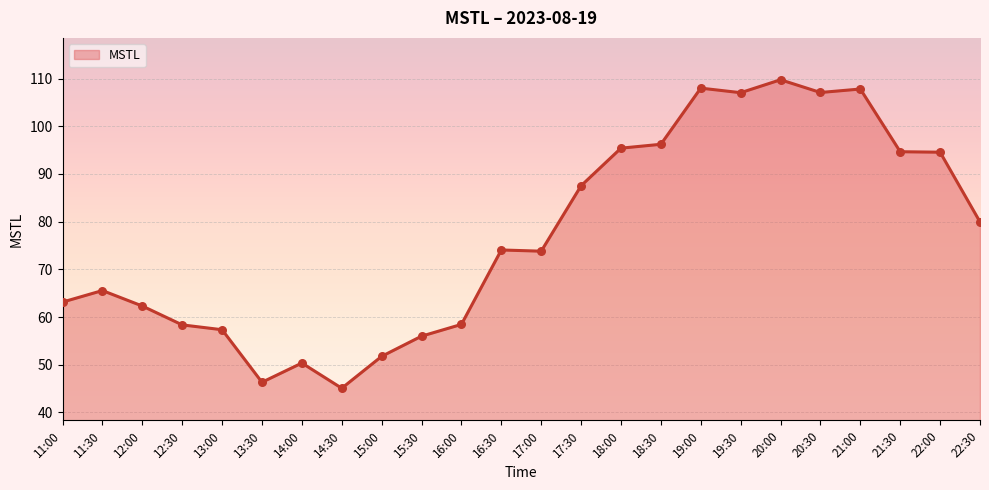

Approximately how many times larger is the value at 14:00 compared to 13:30?

1.1